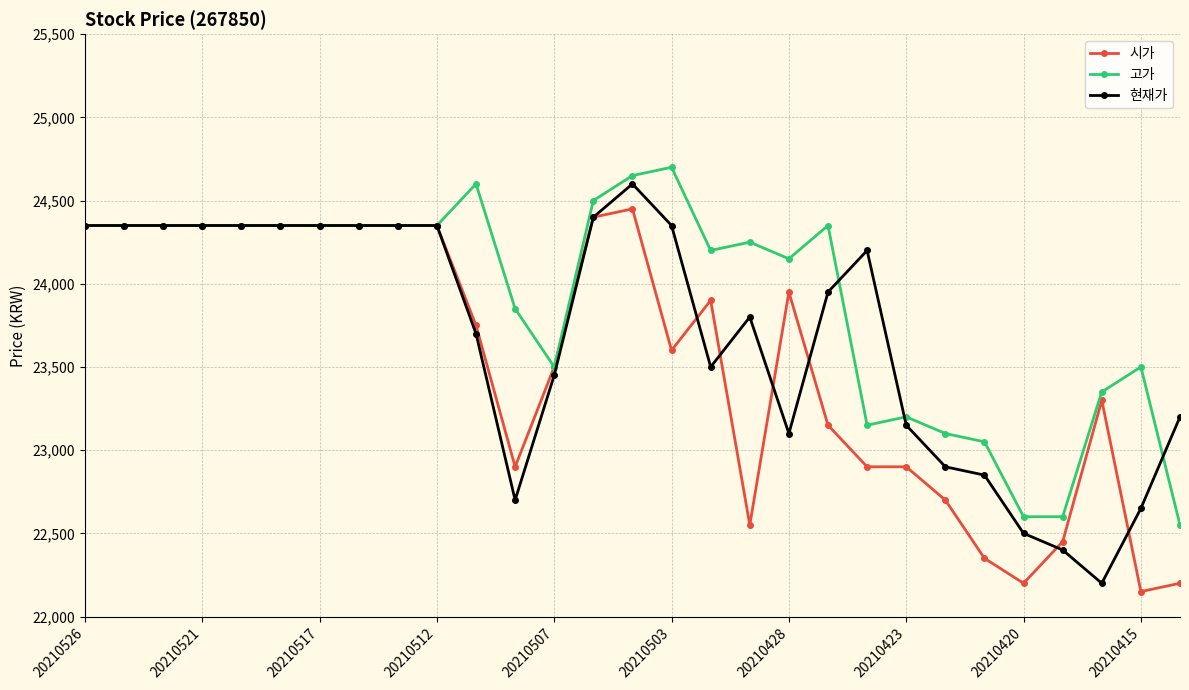

Does the chart have visible grid lines?

Yes